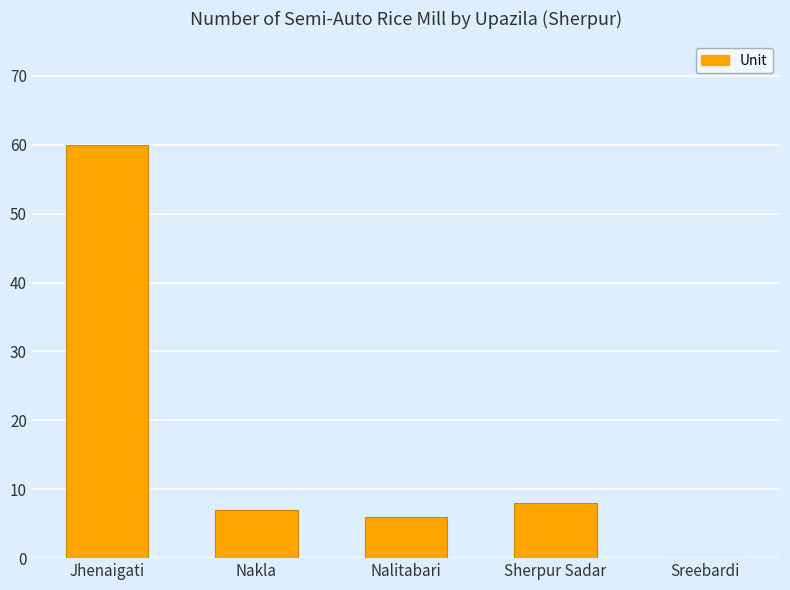

Read the value at Jhenaigati, to the nearest 10.

60